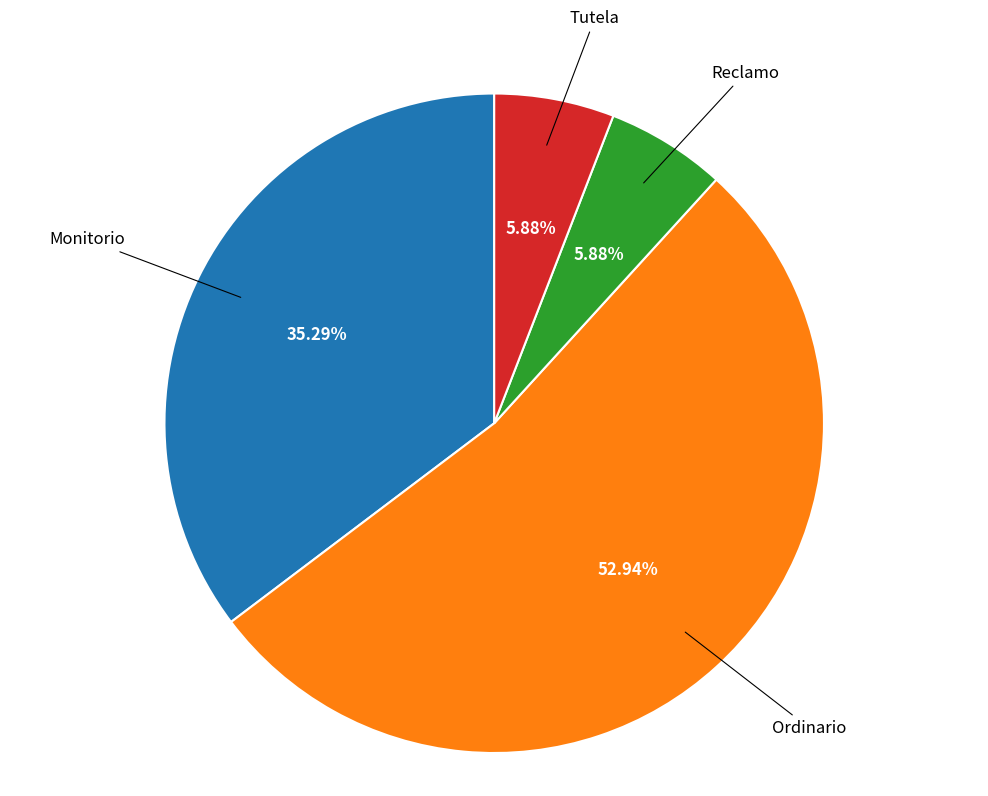

Does any single category account for the majority?

Yes